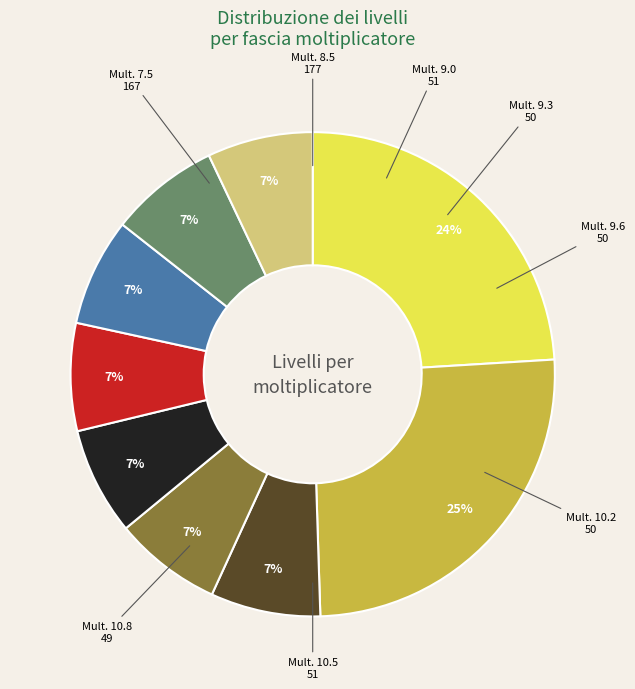

Is there a majority slice in this chart?

No